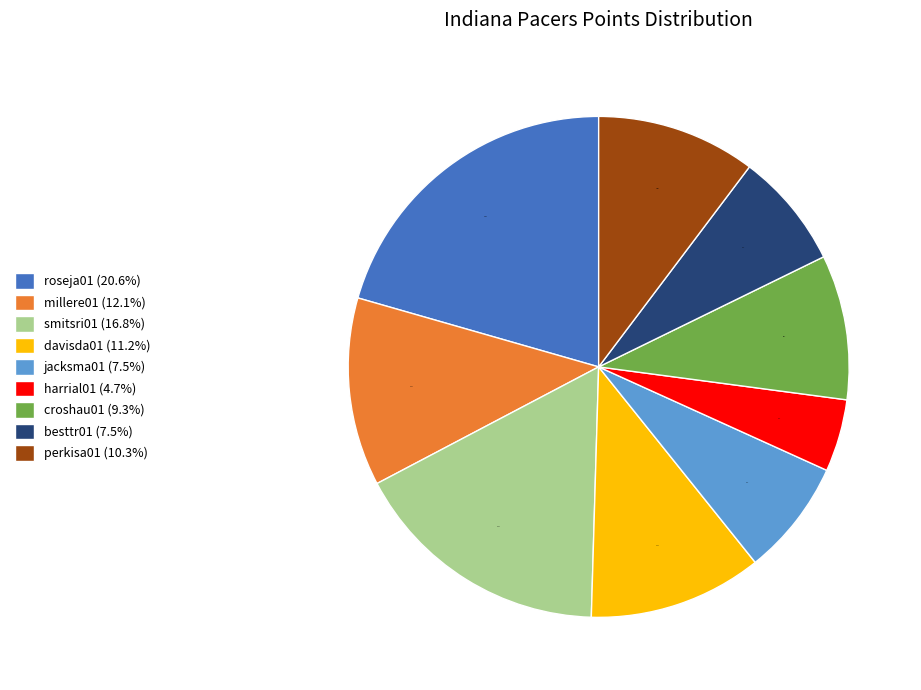

What is the ratio of the value at smitsri01 (16.8%) to the value at millere01 (12.1%)?

1.4